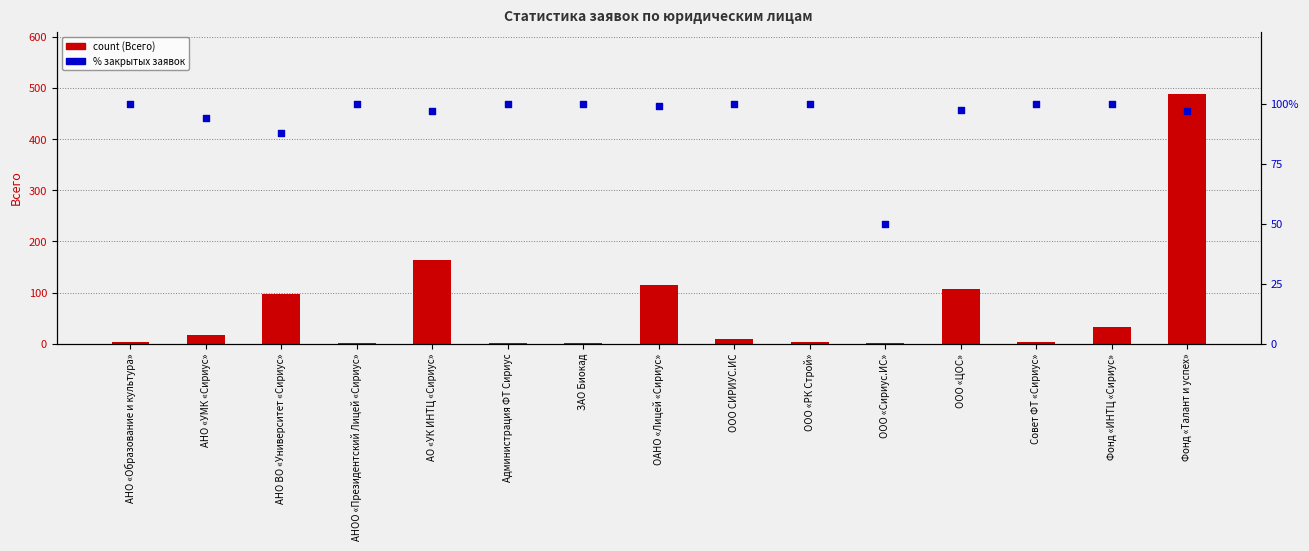

What is the total value across all series at Совет ФТ «Сириус»?

103.0